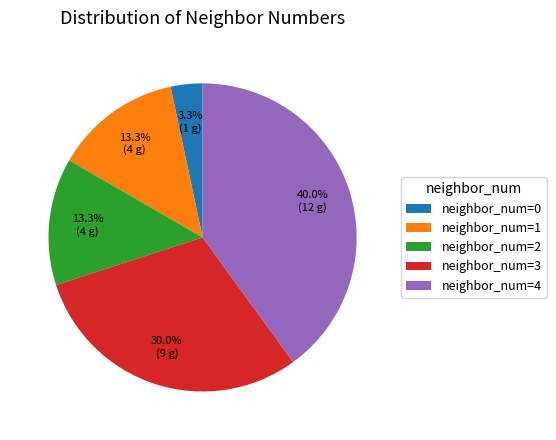

Does neighbor_num=1 represent more than half of the total?

No